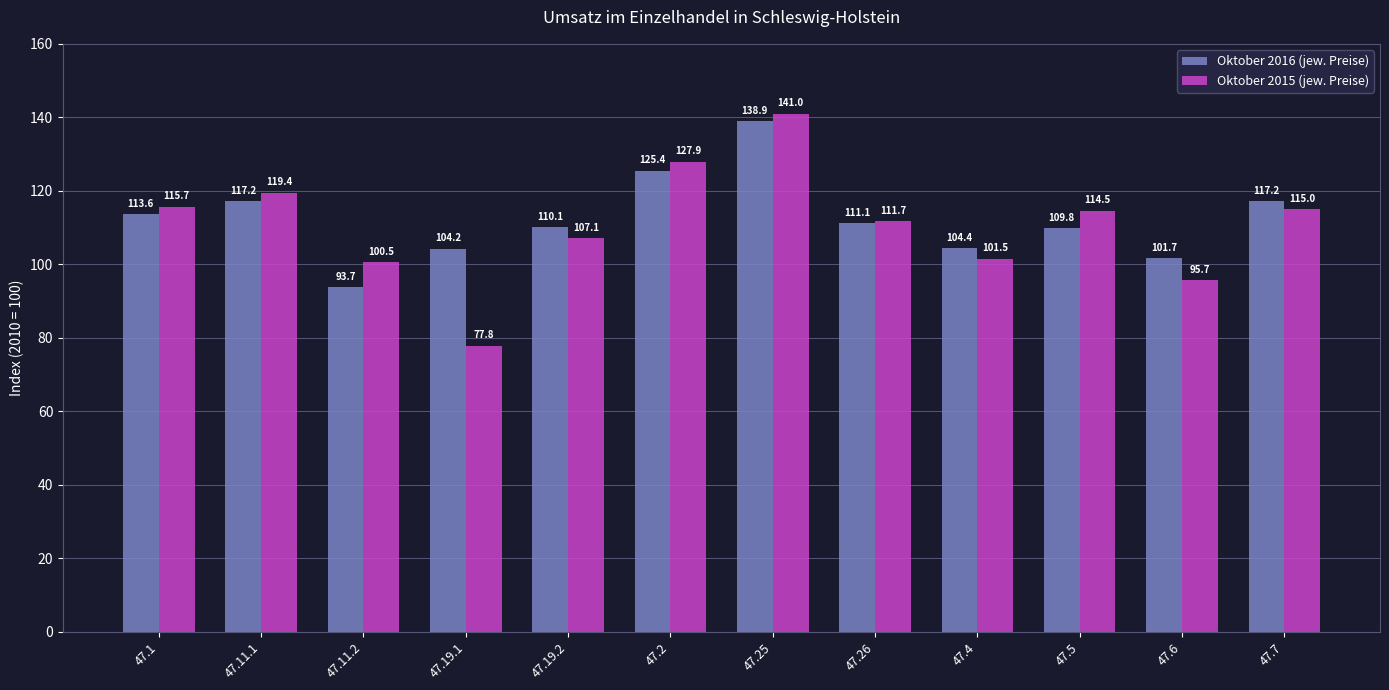

How many categories are shown in the chart?

12